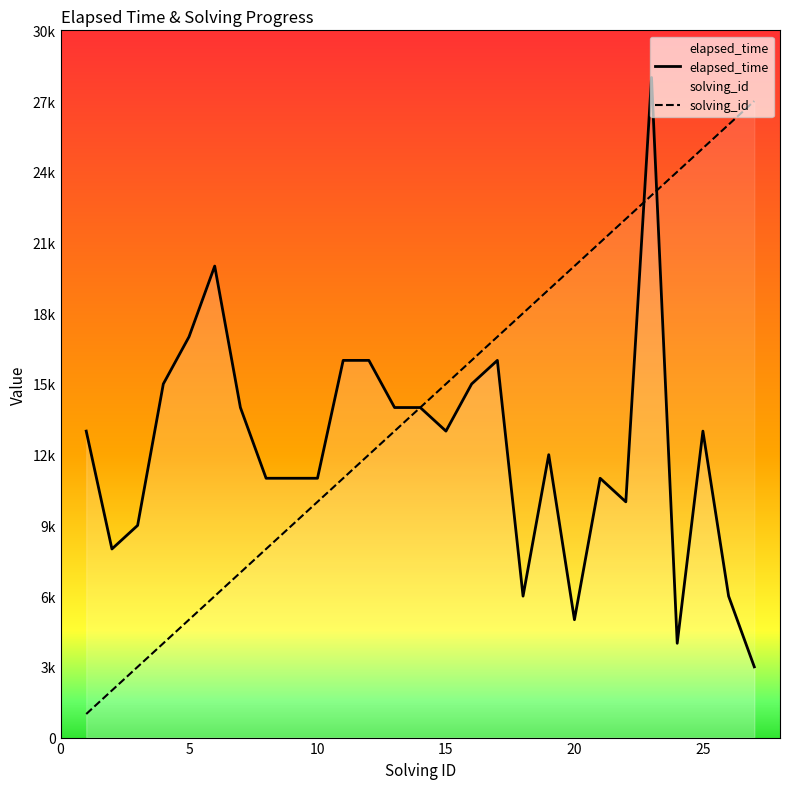

Reading right to left, extract all data points from this chart.

elapsed_time: 3000	6000	13000	4000	28000	10000	11000	5000	12000	6000	16000	15000	13000	14000	14000	16000	16000	11000	11000	11000	14000	20000	17000	15000	9000	8000	13000
solving_id: 27000	26000	25000	24000	23000	22000	21000	20000	19000	18000	17000	16000	15000	14000	13000	12000	11000	10000	9000	8000	7000	6000	5000	4000	3000	2000	1000